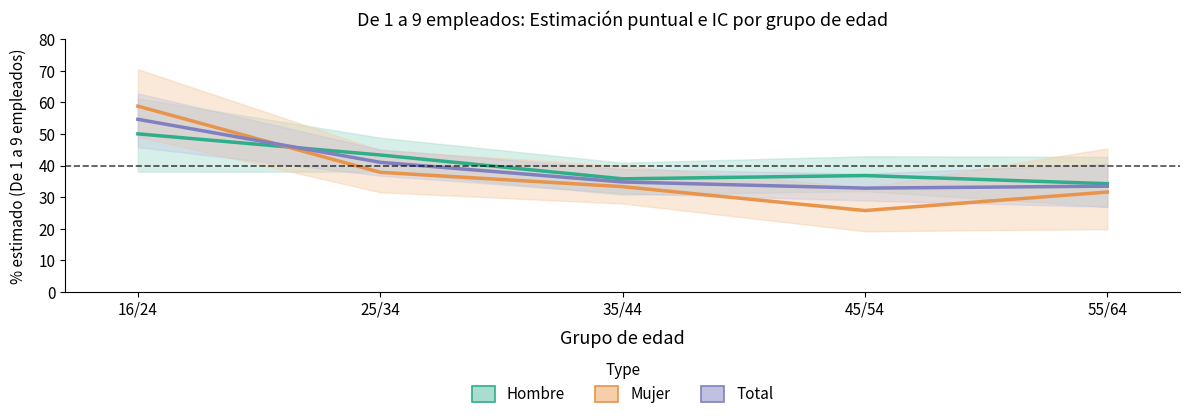

Does the chart have visible grid lines?

No